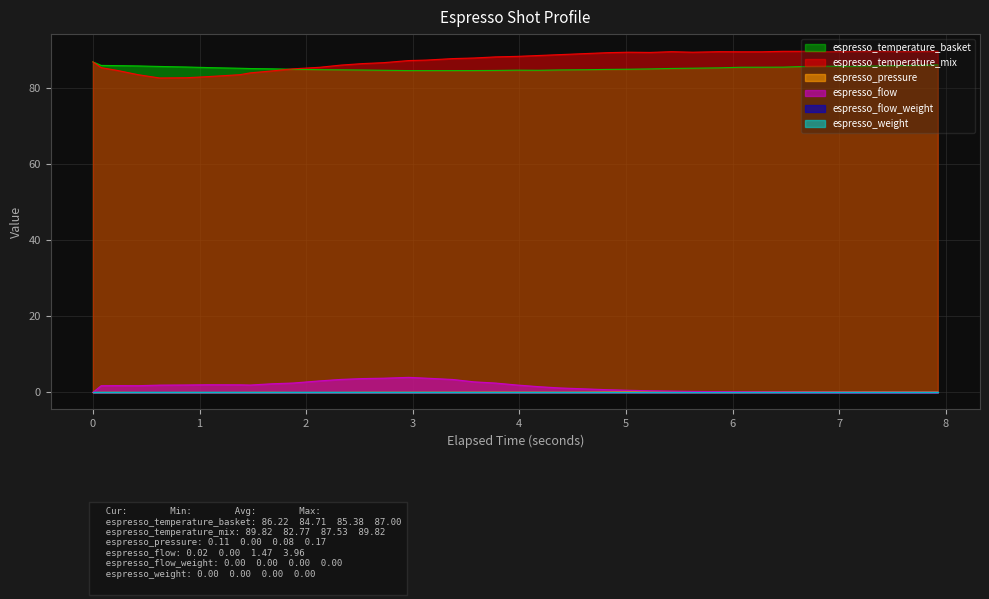

True or false: espresso_temperature_basket and espresso_pressure cross at least once.

False